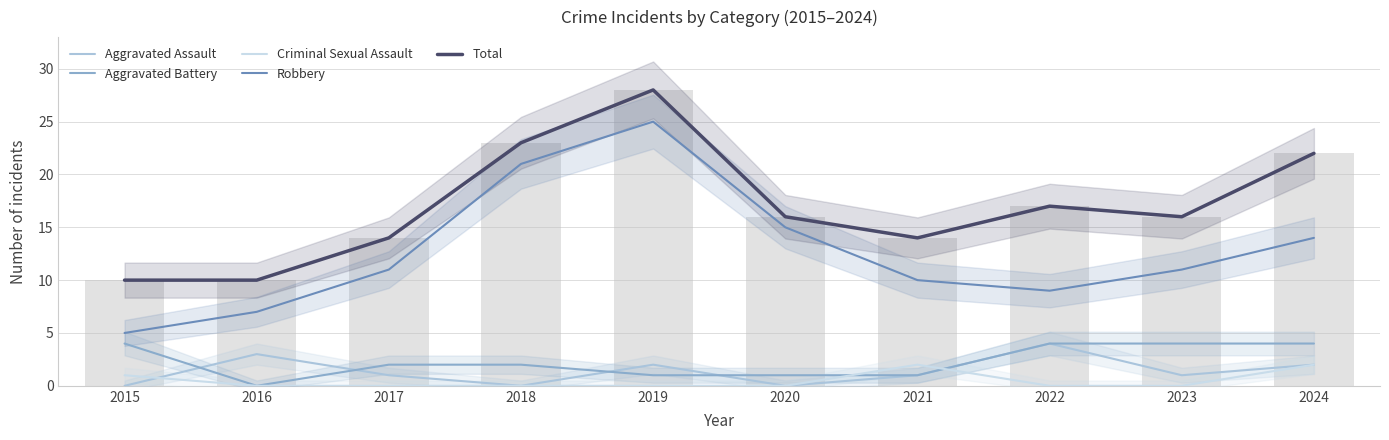

Which label corresponds to the largest value in the chart?

2019